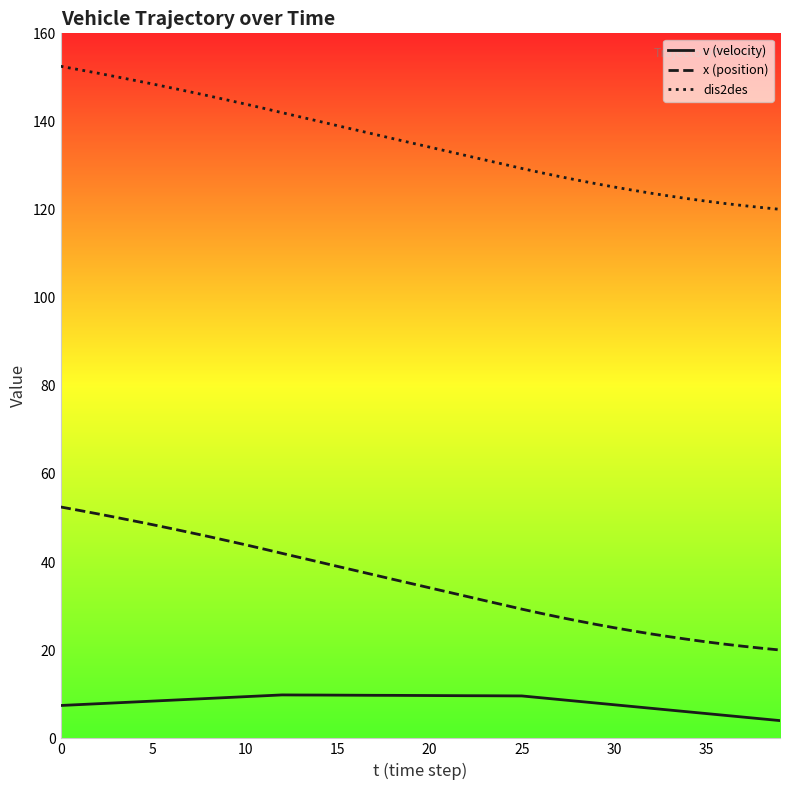

List the series in order of their overall mean, highest first.

dis2des, x (position), v (velocity)